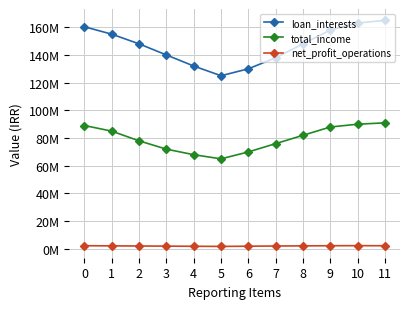

List the series in order of their overall mean, highest first.

loan_interests, total_income, net_profit_operations